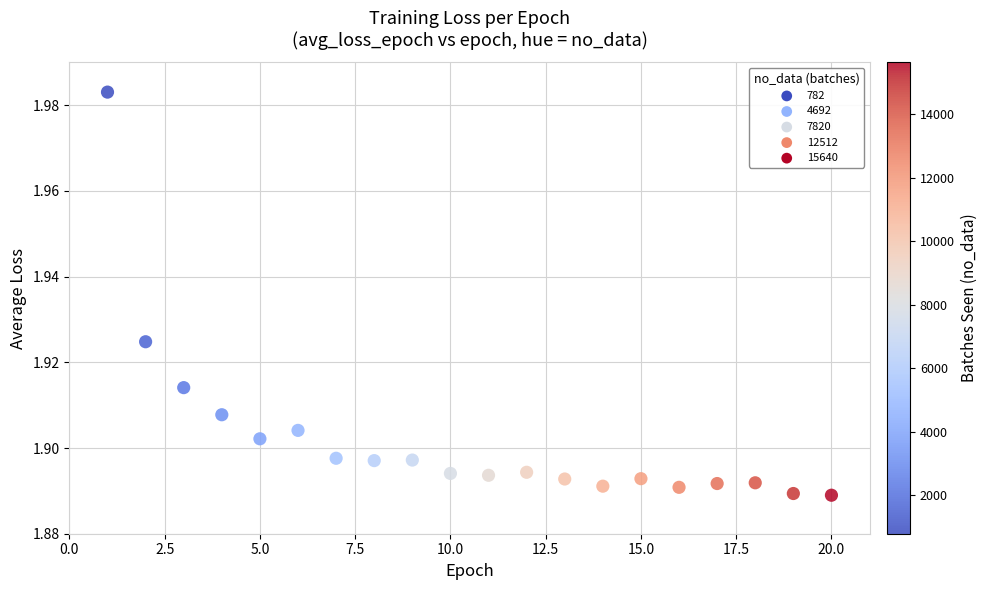

What is the range of X values (max minus min)?

19.0